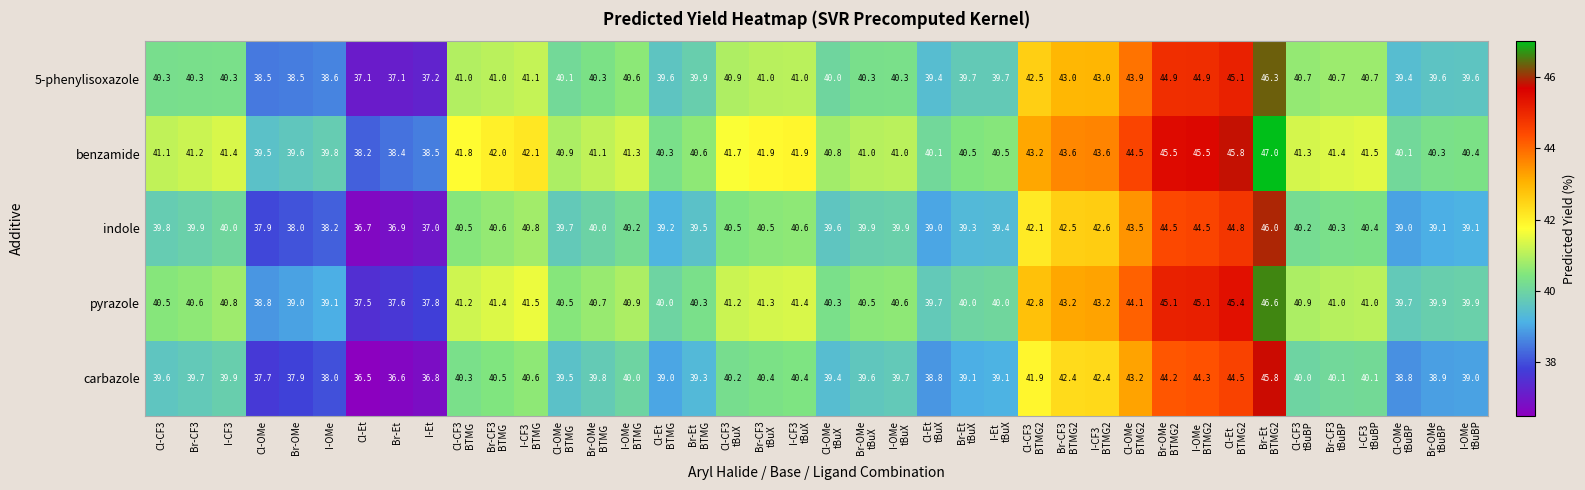

What is the average value of the carbazole series?

40.1